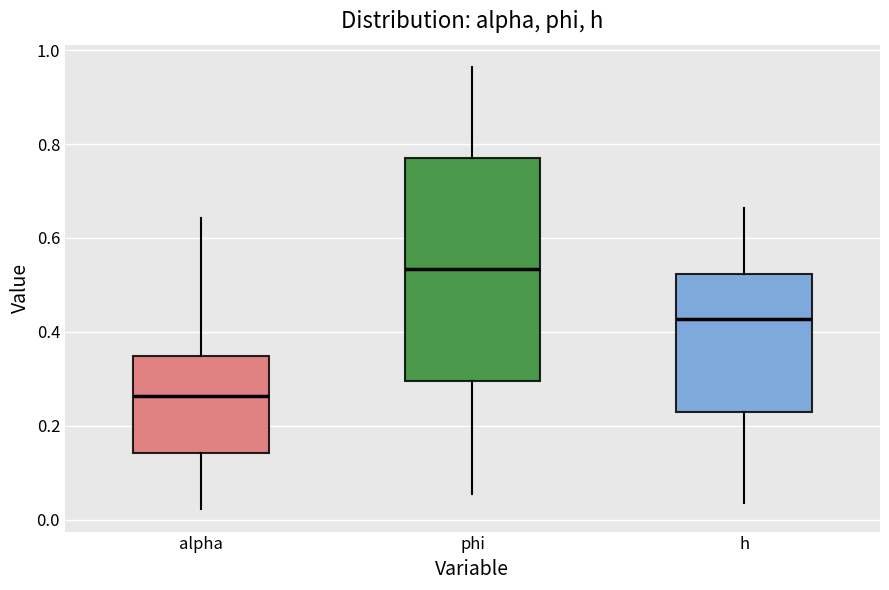

Where does the upper whisker of the box for alpha end on the y-axis? The values are not printed on the chart, so give them approximately, as read against the axis.

0.64